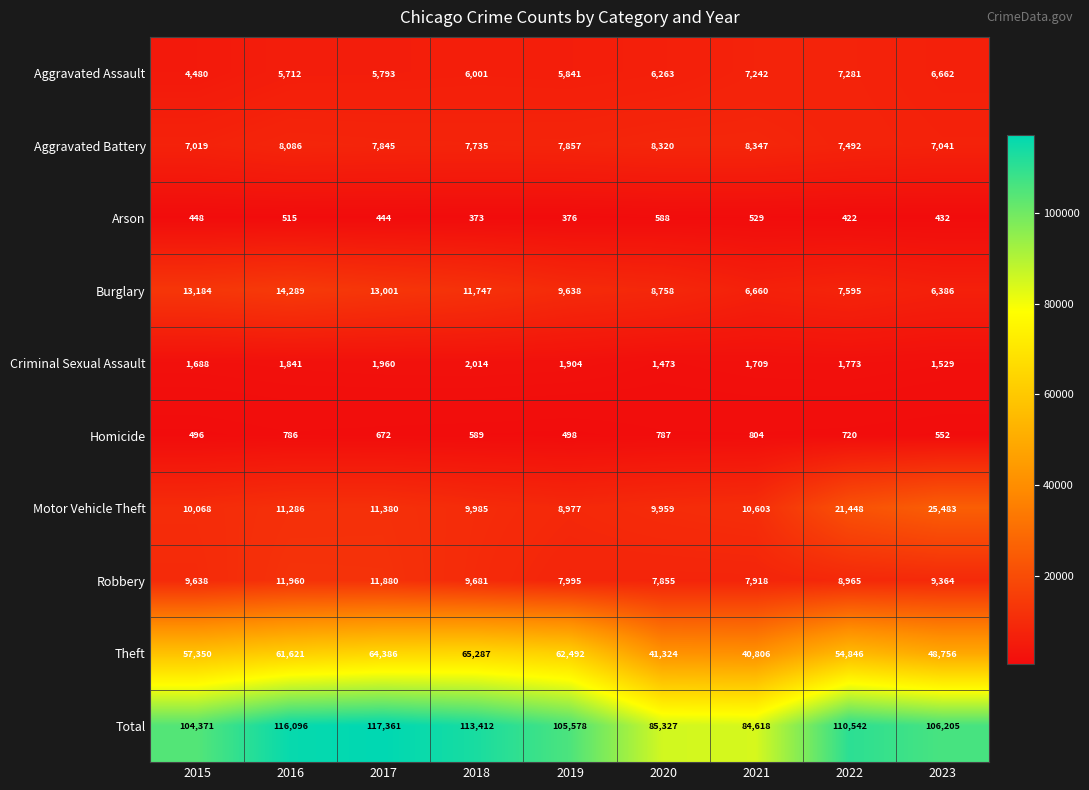

At 2019, list the series in order from smallest to largest.

Arson, Homicide, Criminal Sexual Assault, Aggravated Assault, Aggravated Battery, Robbery, Motor Vehicle Theft, Burglary, Theft, Total